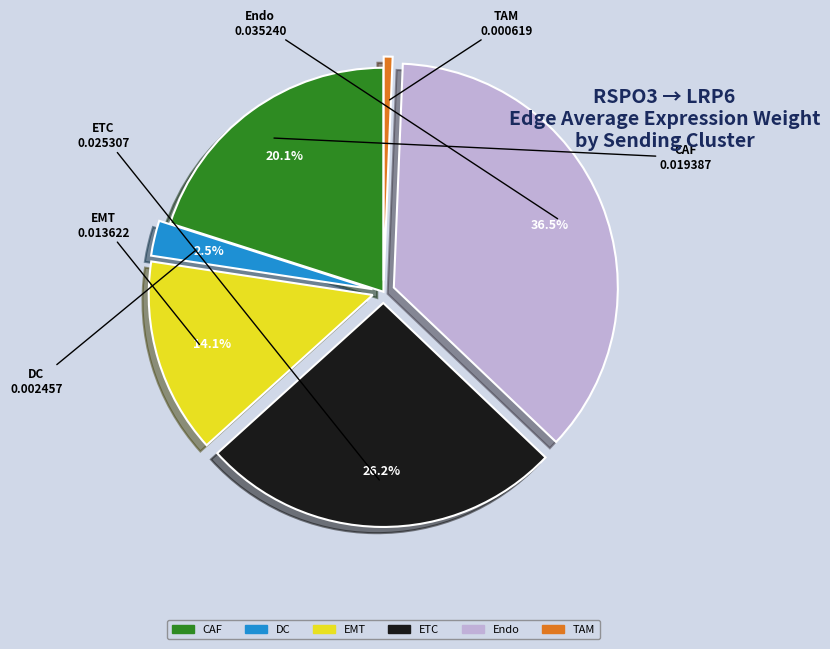

True or false: EMT accounts for 14% of the total.

True